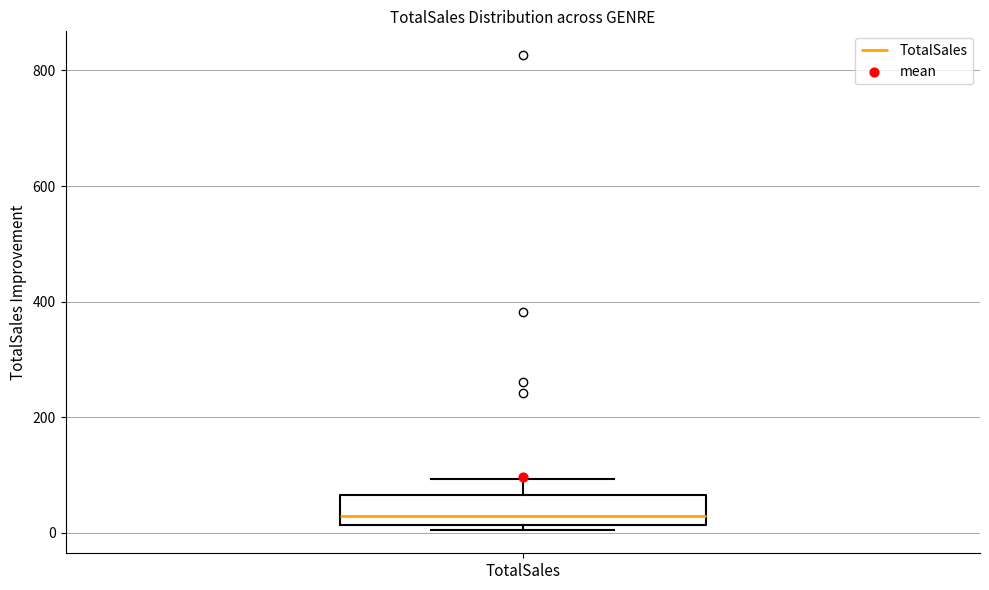

Transcribe this box plot: give where the median line is, the range the box spans, and where the two whiskers end, as read against the y-axis. The values are not printed on the chart, so give them approximately, as read against the axis.

median 20 (just above the box's lower edge), box 20 to 60, whiskers 0 to 100